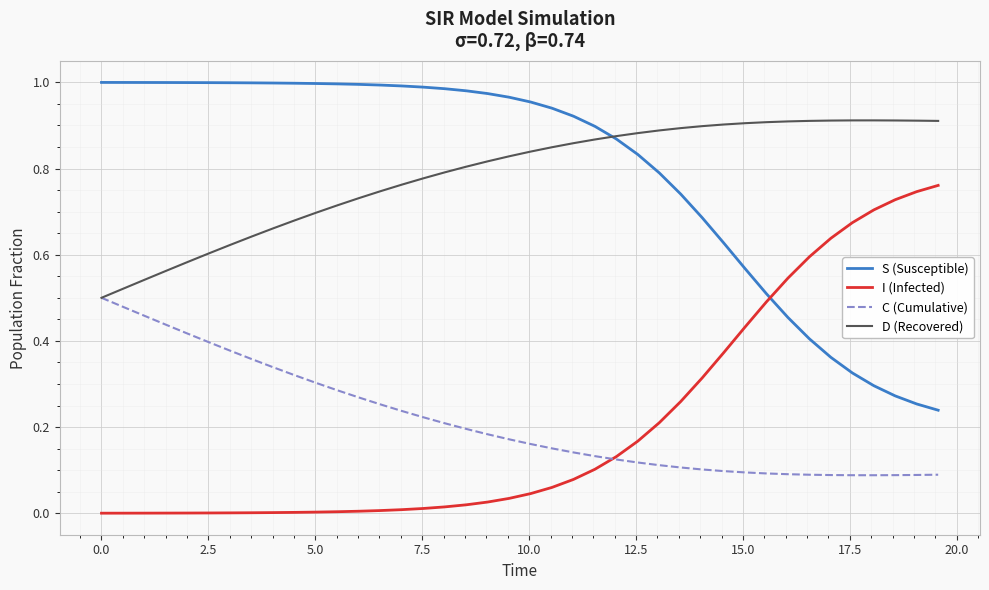

True or false: S (Susceptible) and C (Cumulative) cross at least once.

False